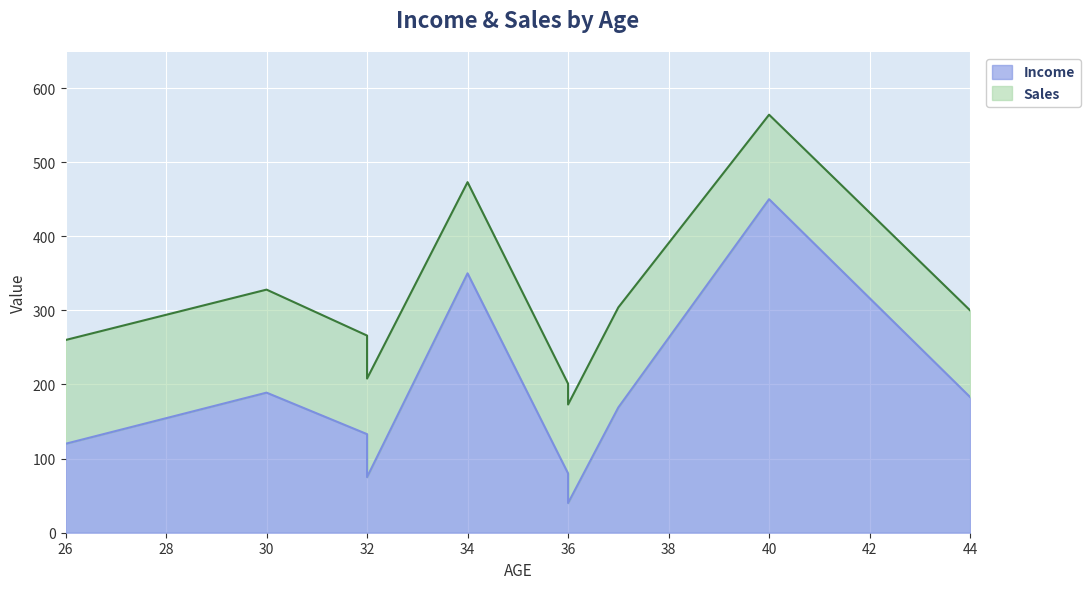

Between 34 and 32, which is larger?

34